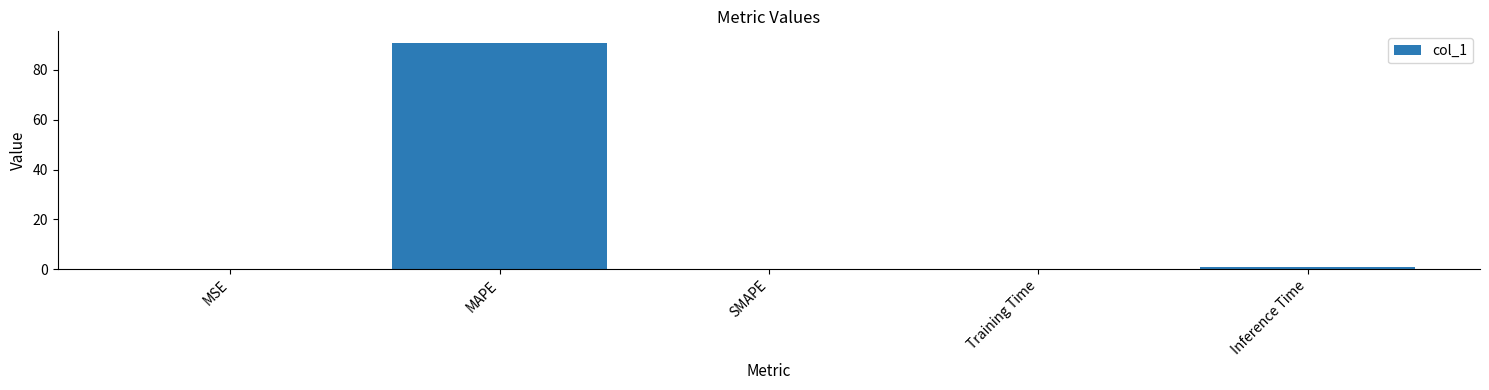

What is the greatest value displayed?

90.9